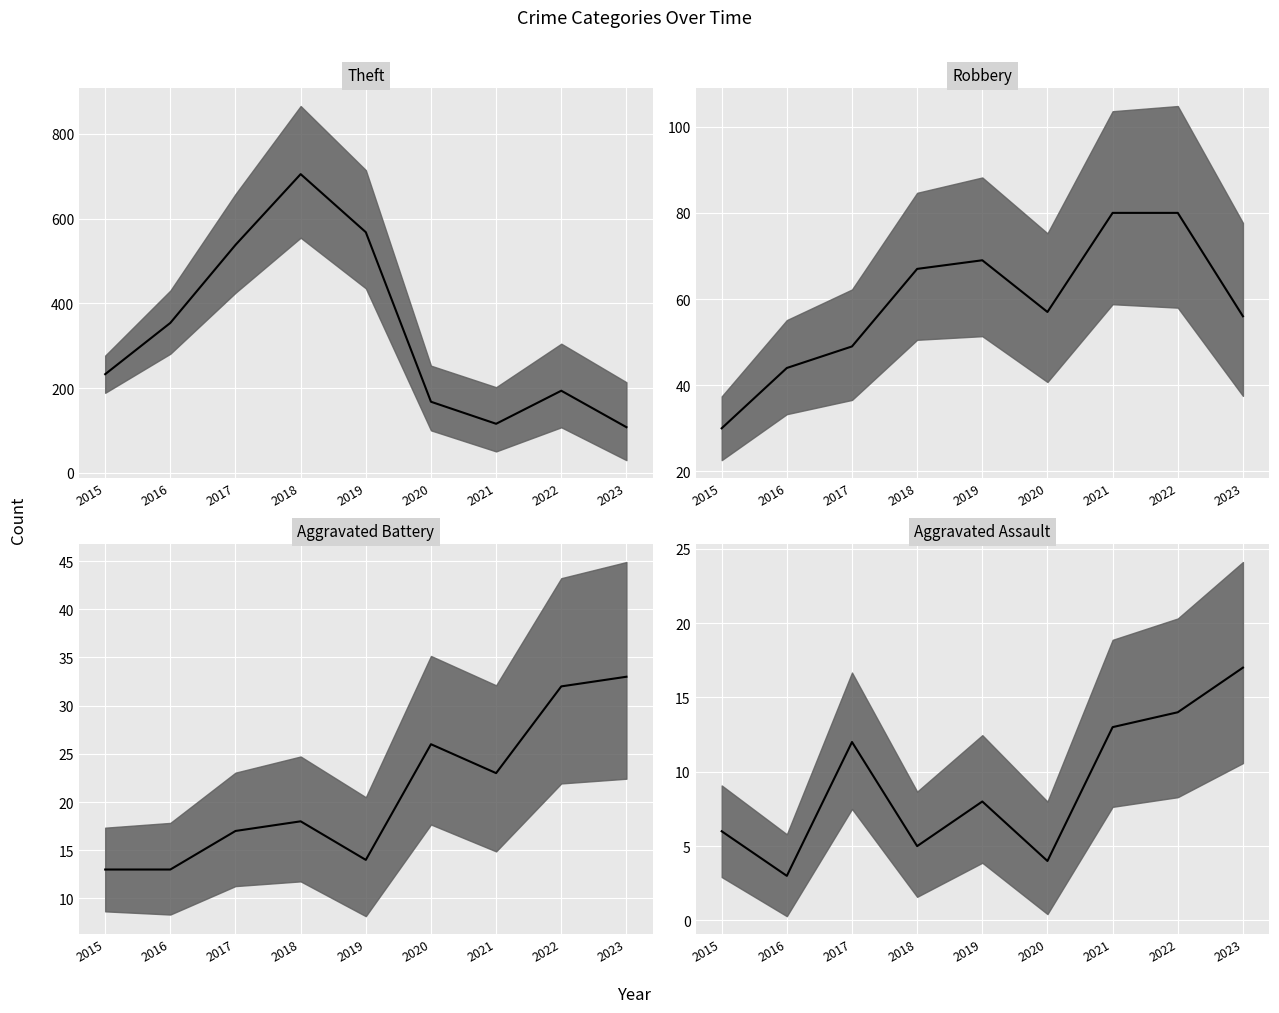

Which series has the widest spread of values?

Theft (value)